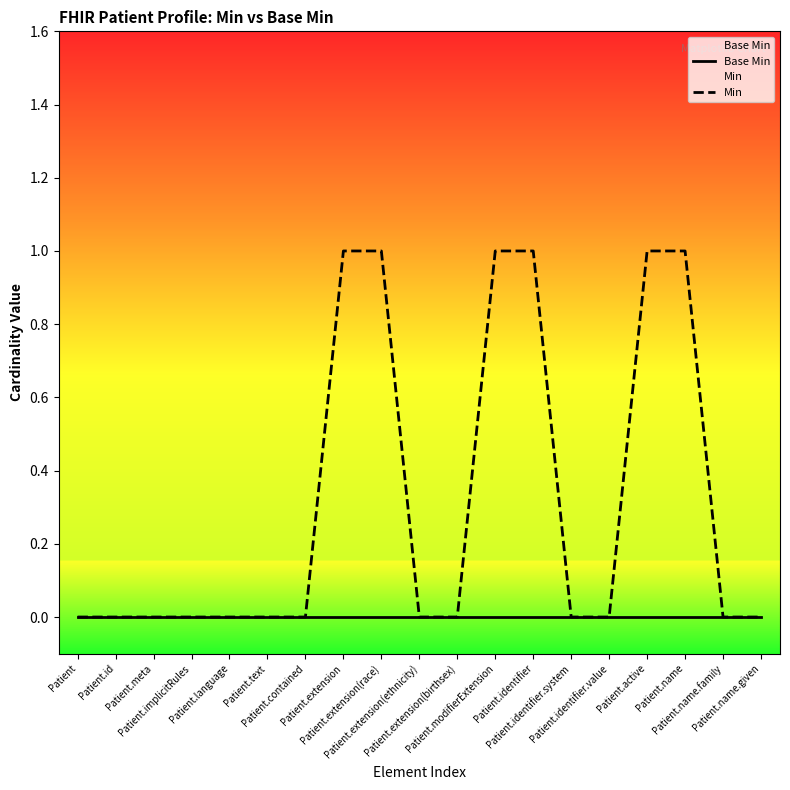

How many distinct data groups are displayed?

2